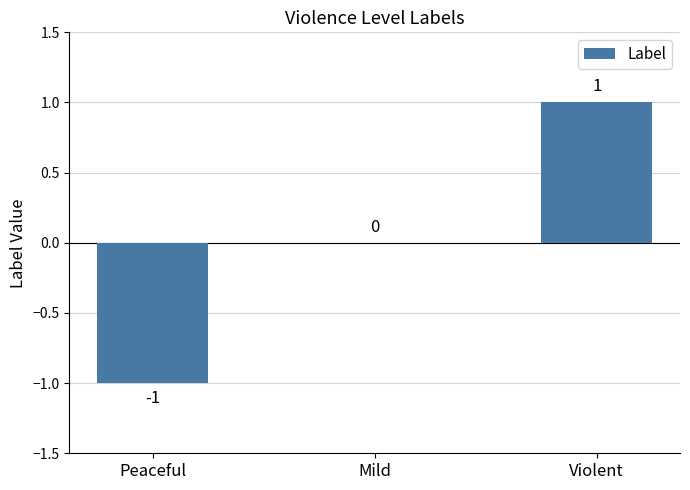

How many data points does each series have?

3